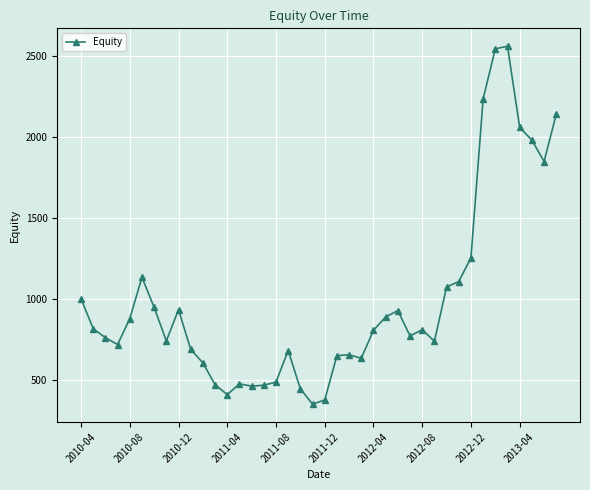

Does the chart display data point markers on the line(s)?

Yes